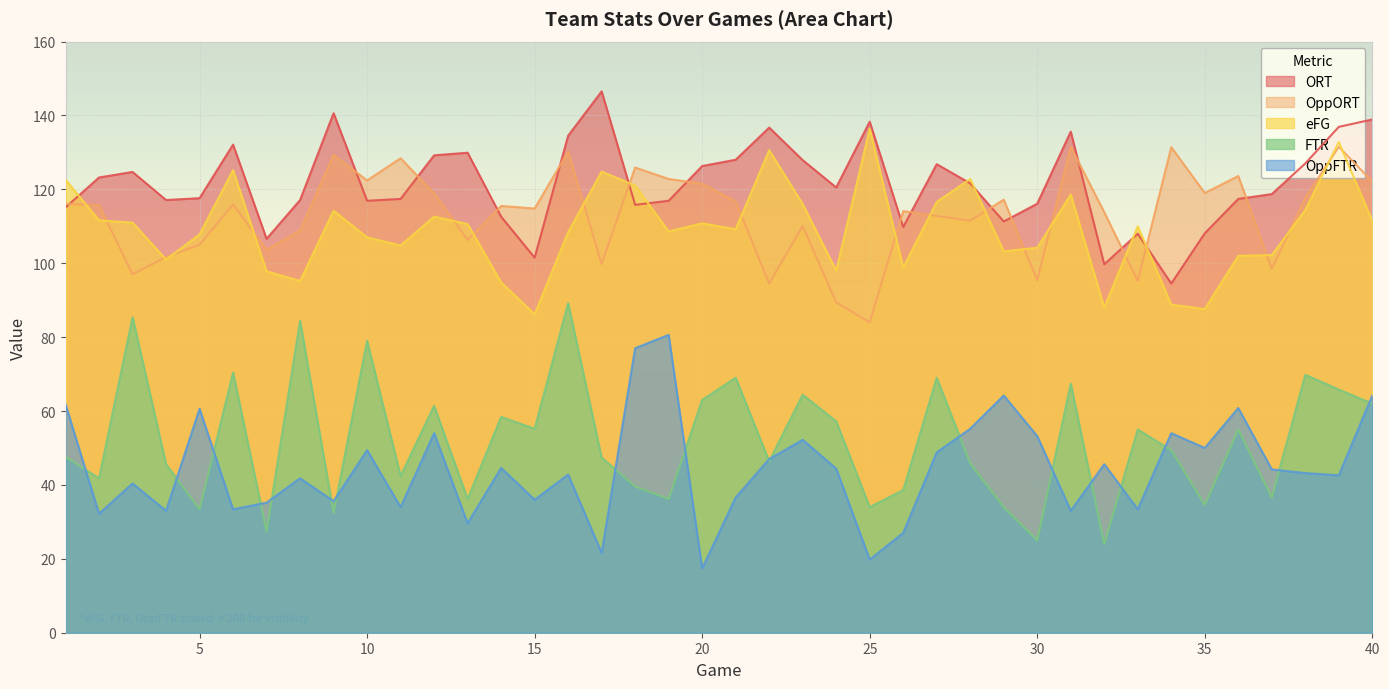

How many series are shown in this chart?

5